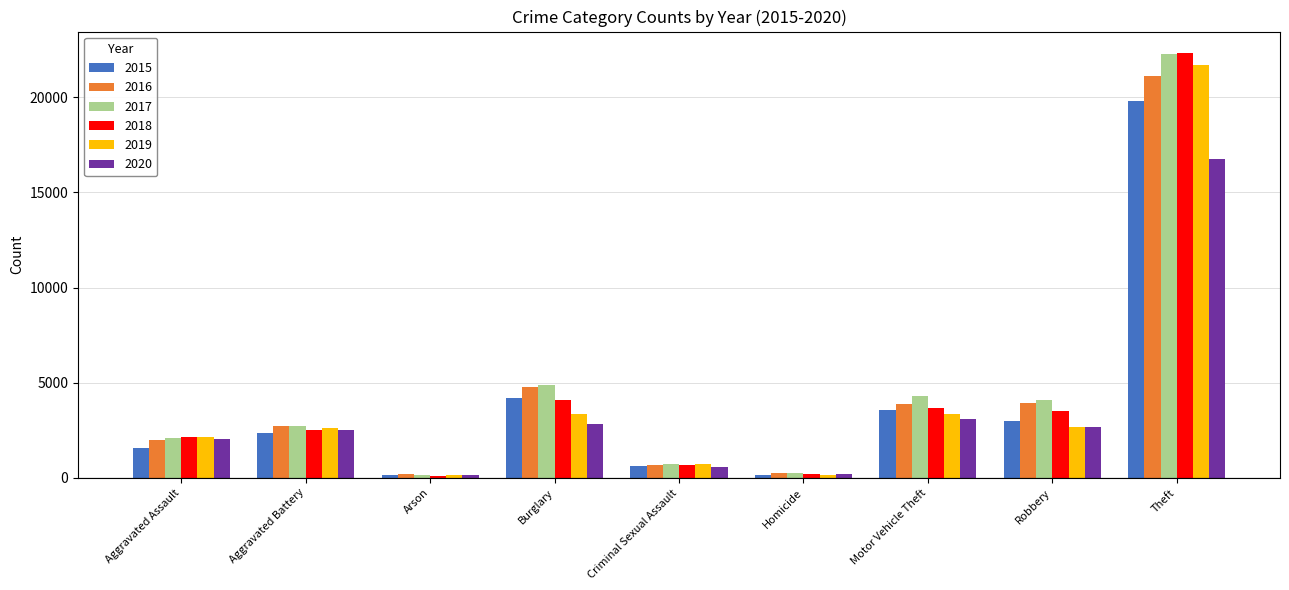

Which category has the highest value across all series?

Theft